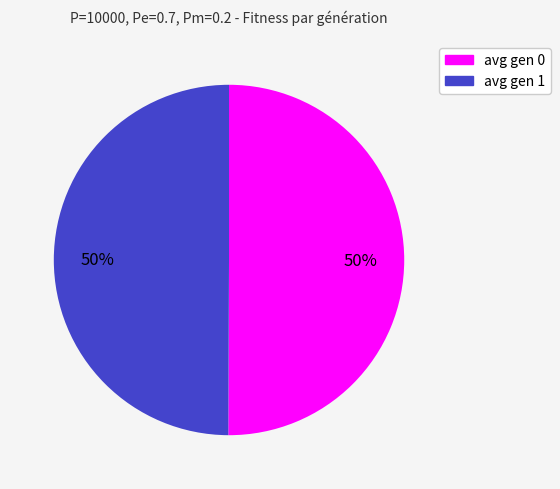

Is the sum of avg gen 1 and avg gen 0 greater than half?

Yes